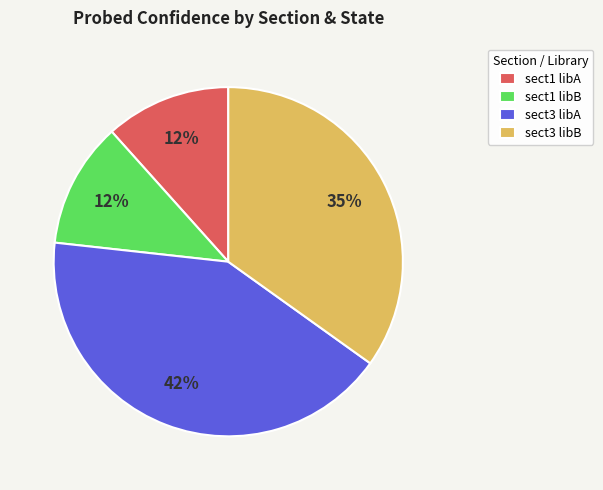

Is there a majority slice in this chart?

No